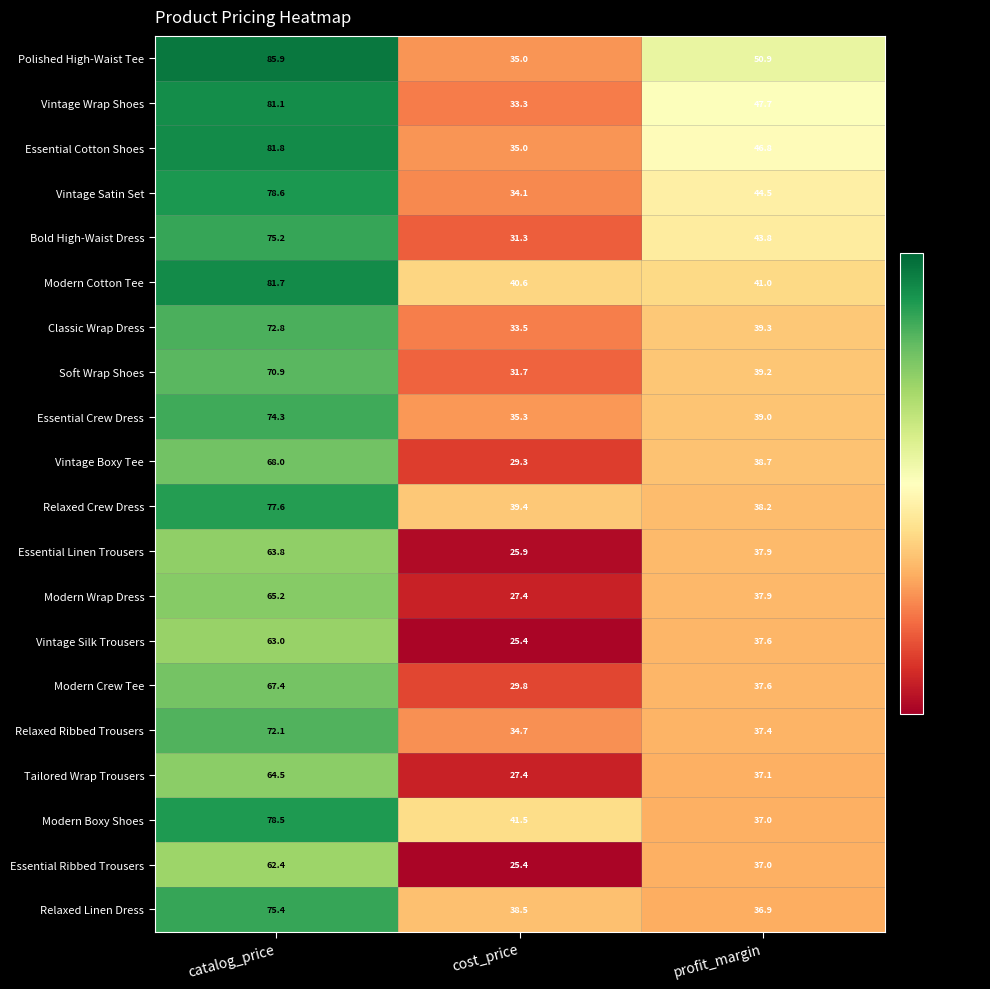

Is it true that Modern Wrap Dress equals 65.2 at catalog_price?

True